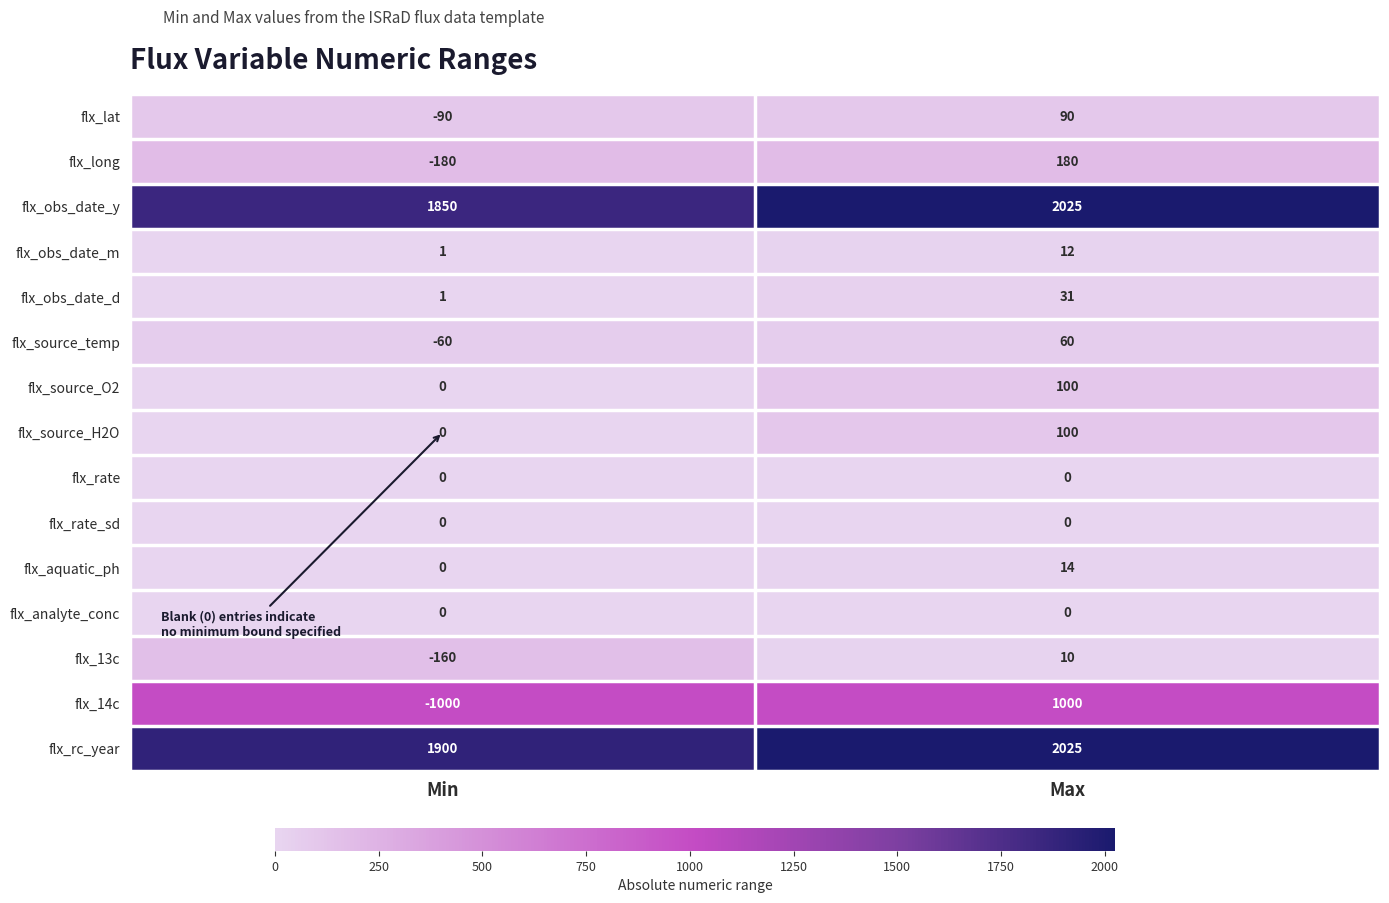

The flx_source_temp series shows -84 at Min. True or false?

False